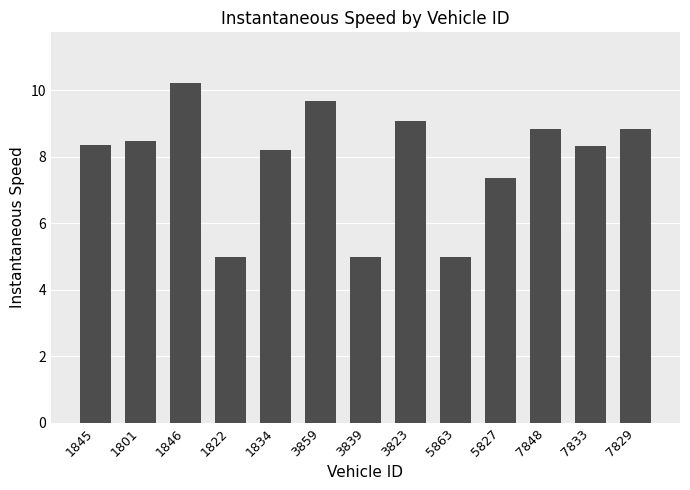

Is it true that the value at 1845 is 12.9?

False